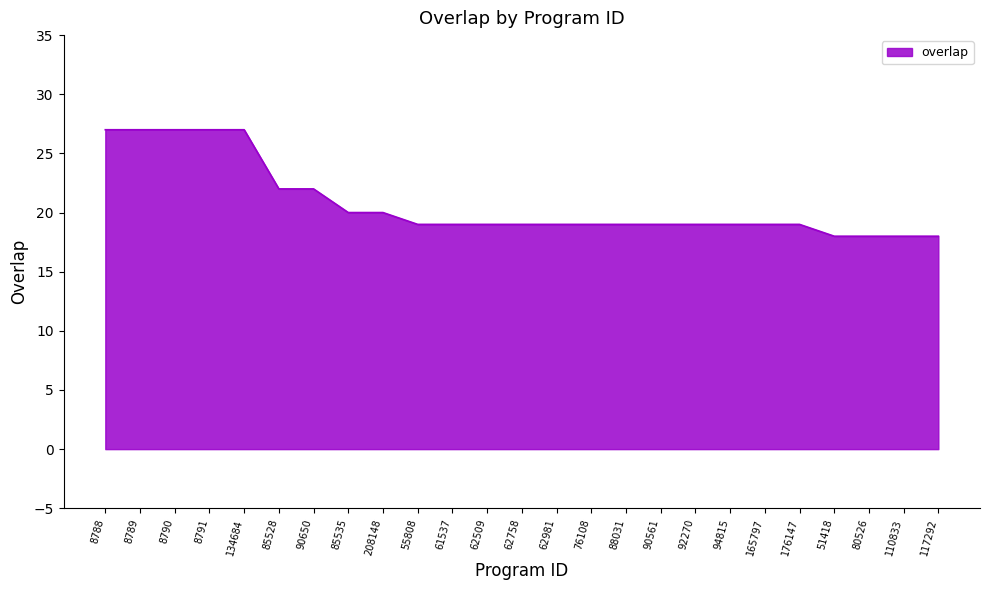

The chart shows a value of 19 at 61537. True or false?

True